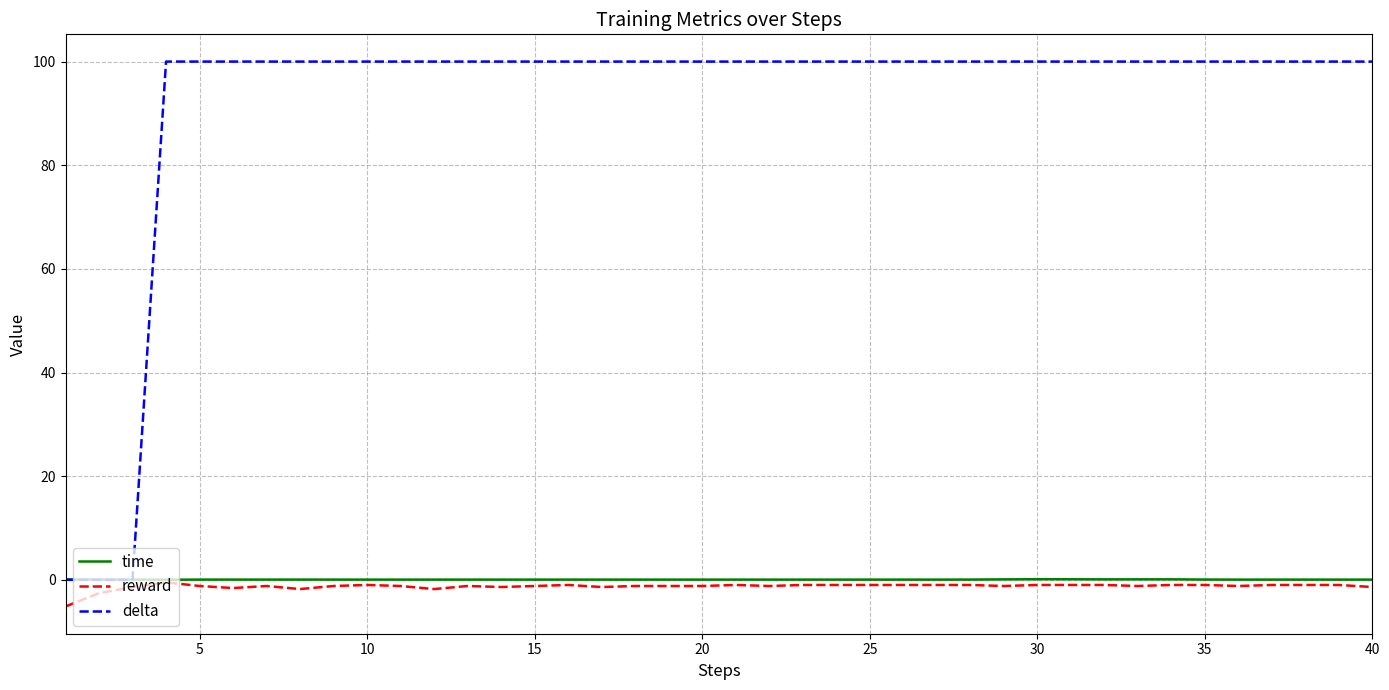

What is the maximum value for delta?

100.0